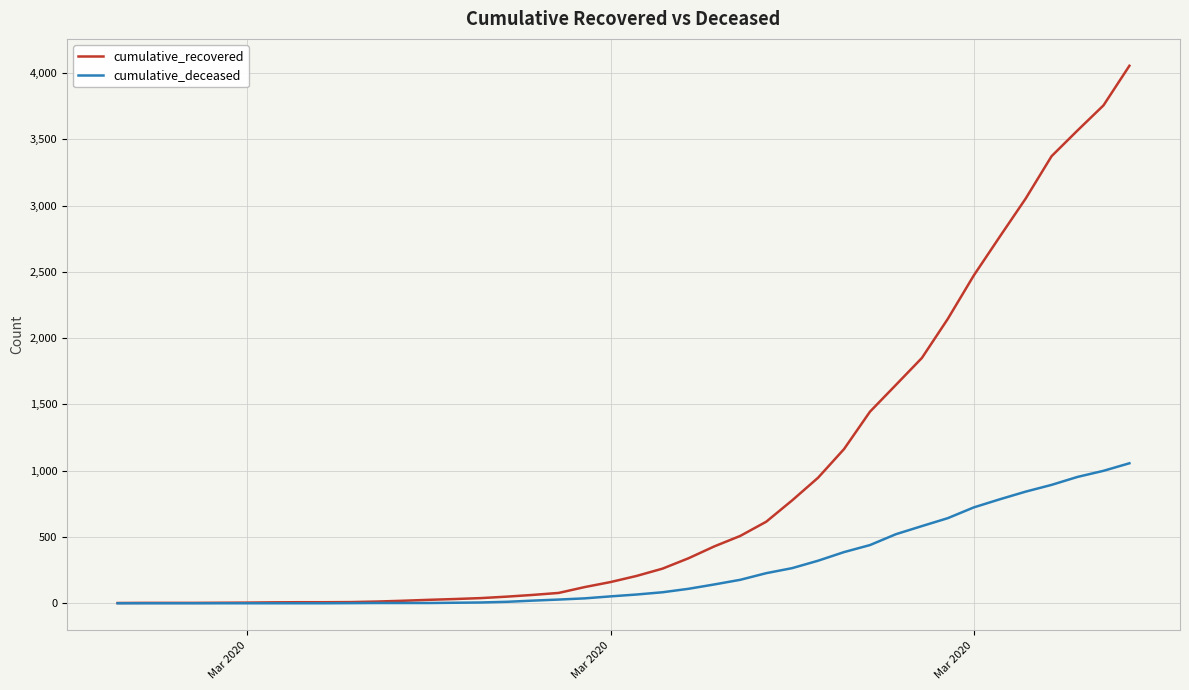

What is the maximum value for cumulative_deceased?

1056